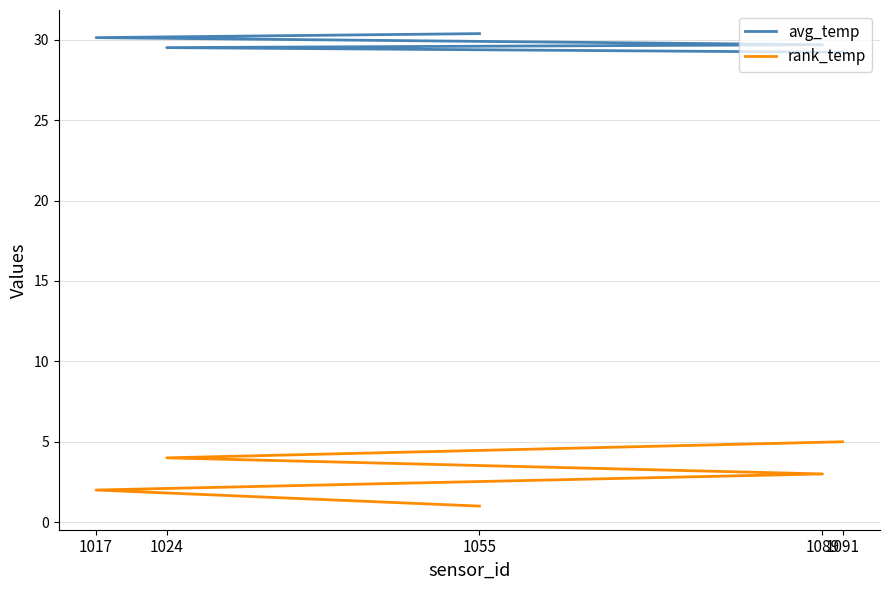

What is the total value across all series at 1017?

32.1